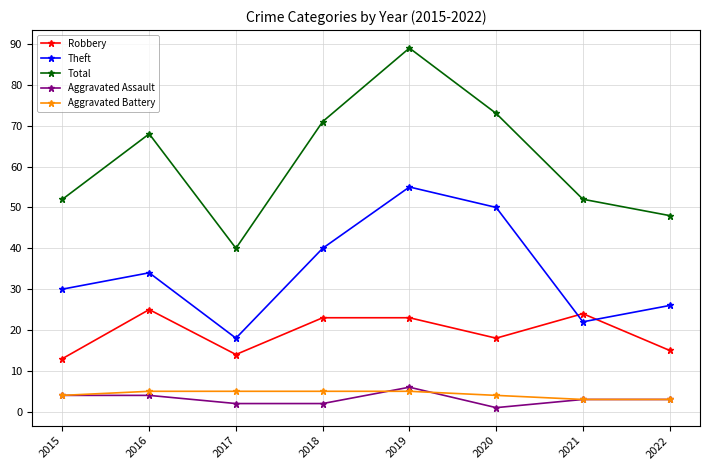

True or false: Robbery and Aggravated Battery intersect in this chart.

False